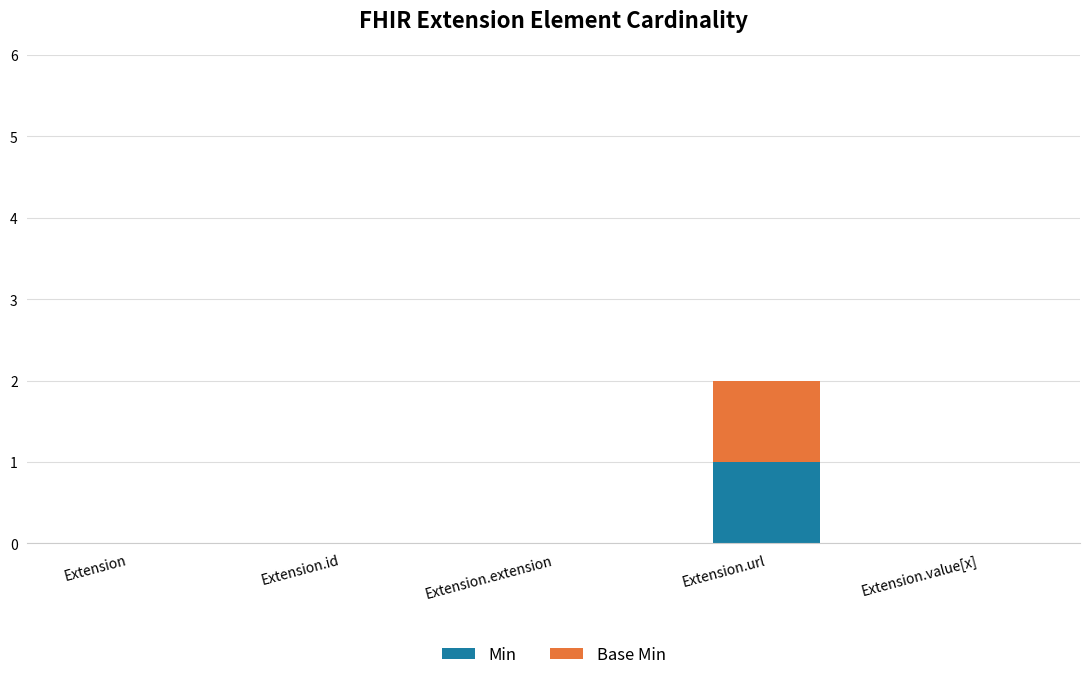

Reading left to right, transcribe the values for Min.

Extension=0	Extension.id=0	Extension.extension=0	Extension.url=1	Extension.value[x]=0